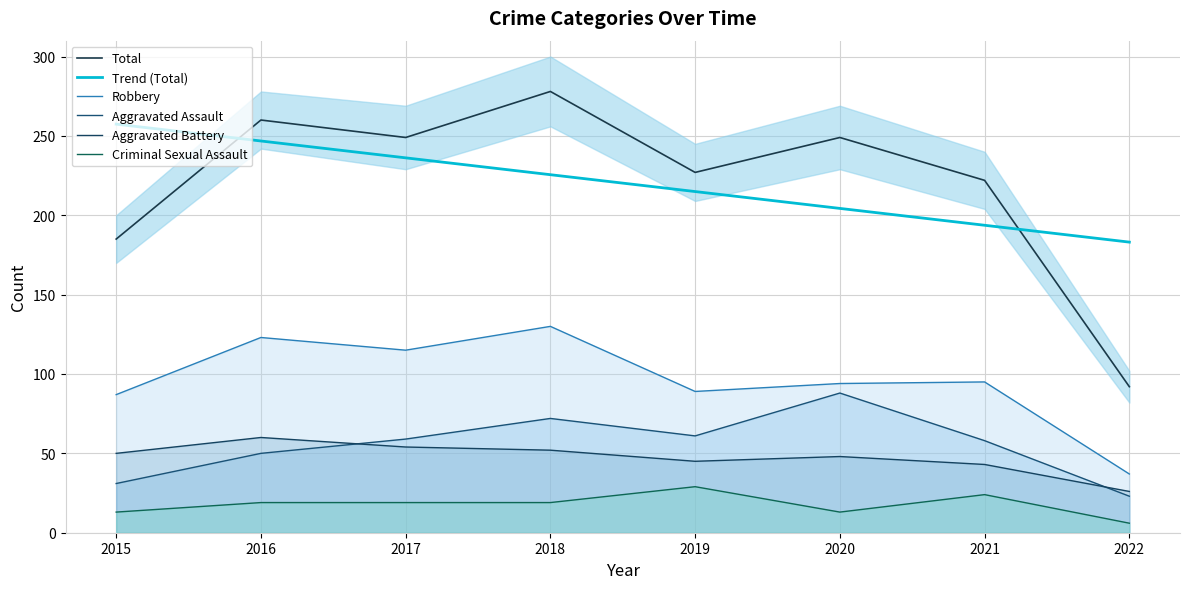

Which has a higher value, 2019 or 2015?

2019